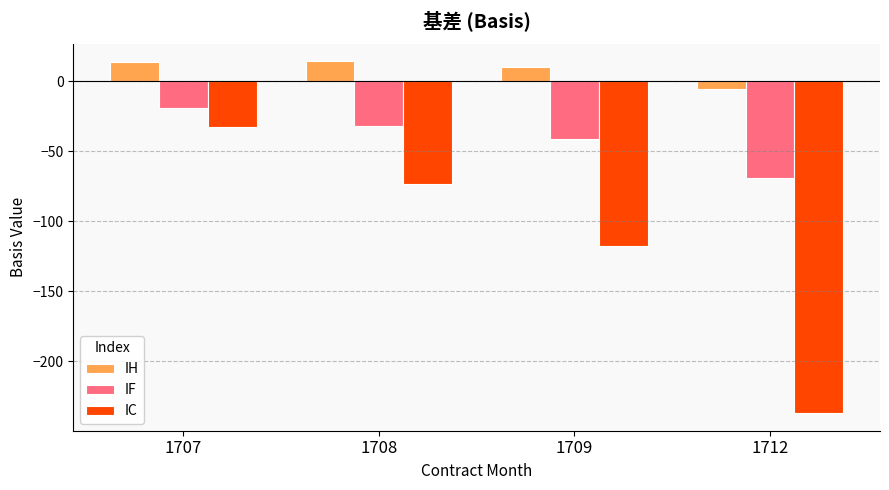

Which label corresponds to the smallest value in the chart?

1712